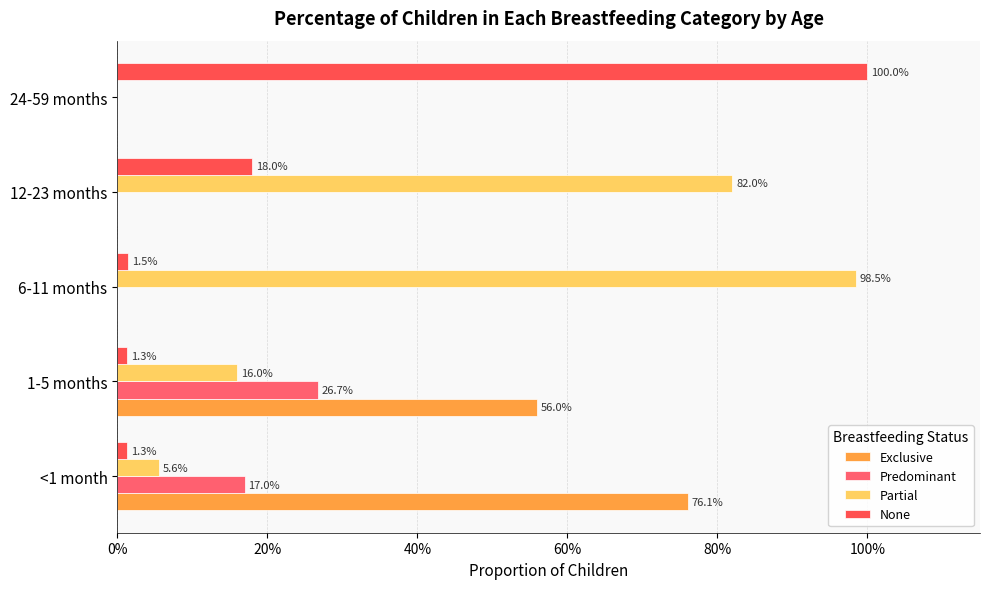

Which series has the largest total across all categories?

Partial